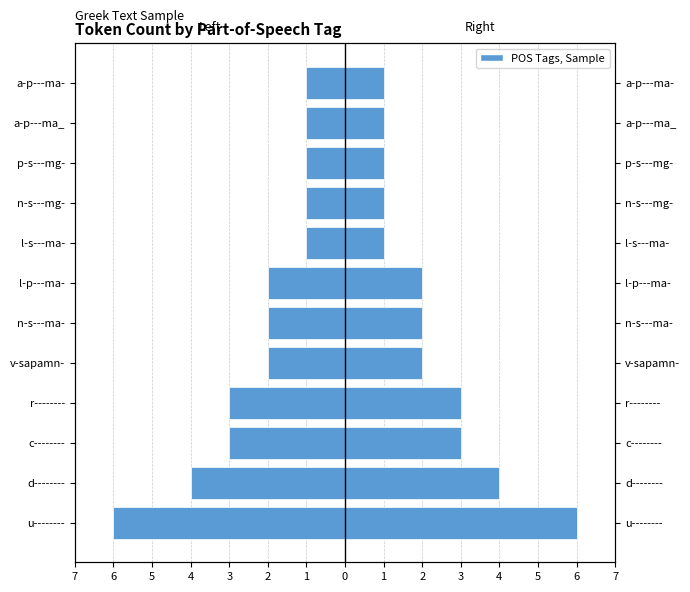

What is the spread (max minus min) of values at v-sapamn-?

4